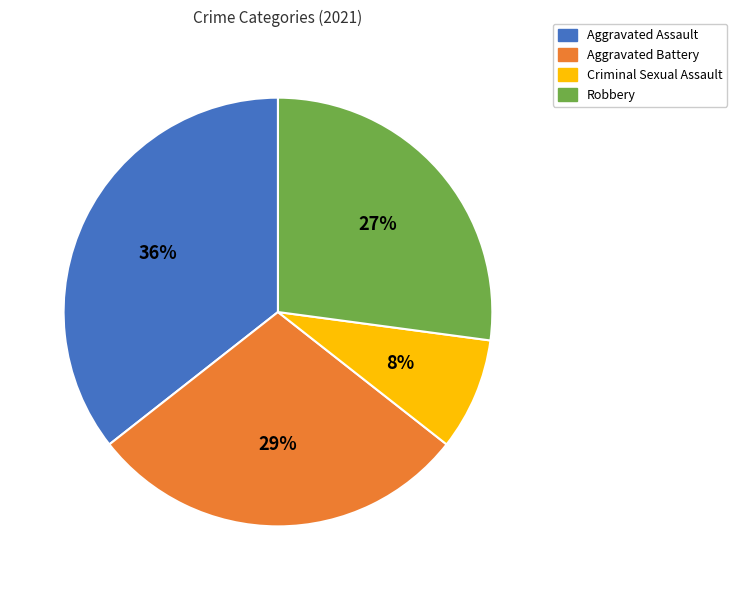

To the nearest percent, what is the difference between the Aggravated Battery and Robbery slice percentages?

2%